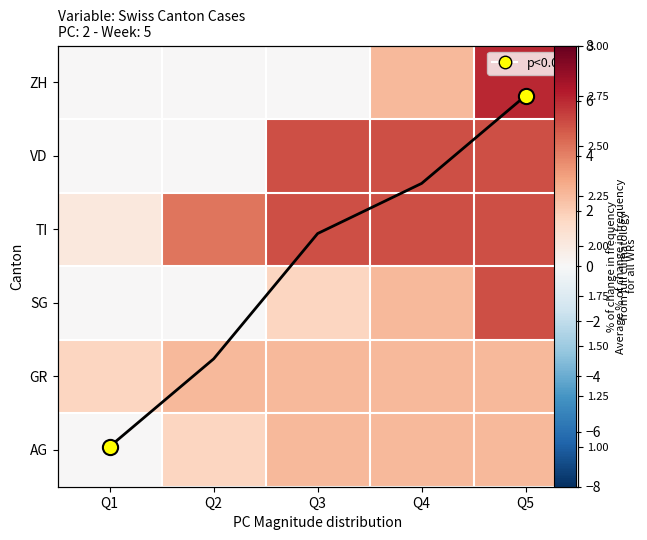

The GR series shows 1.7 at Q1. True or false?

True